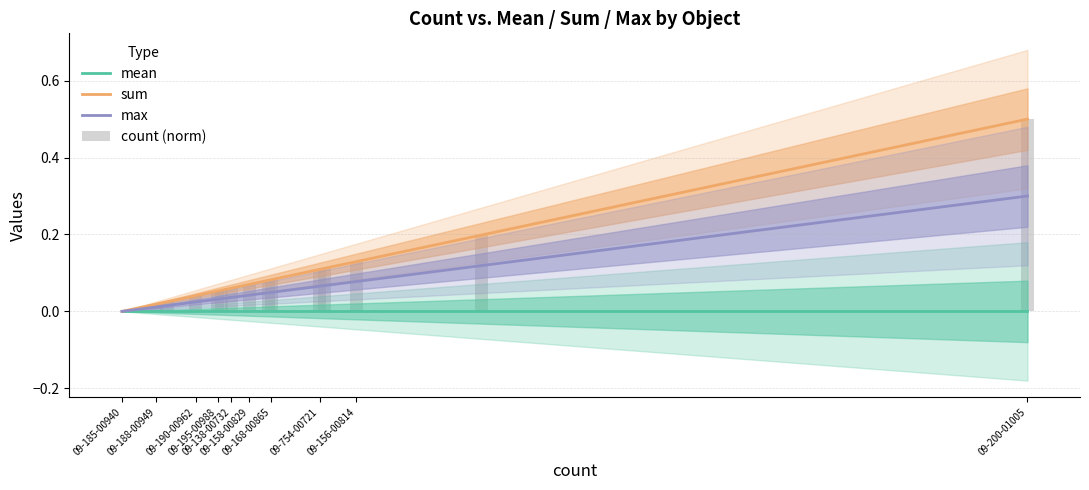

Which series has the largest total across all categories?

sum